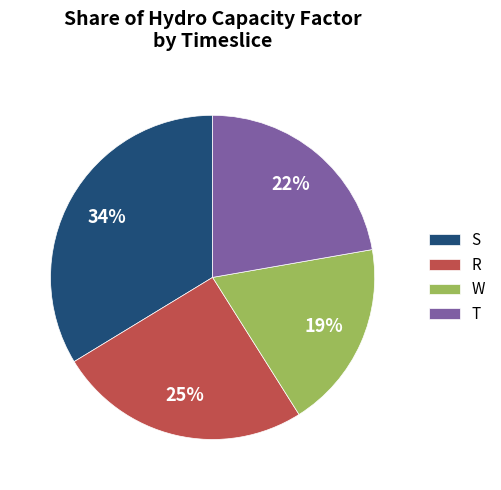

Does W account for over 50% of the chart?

No